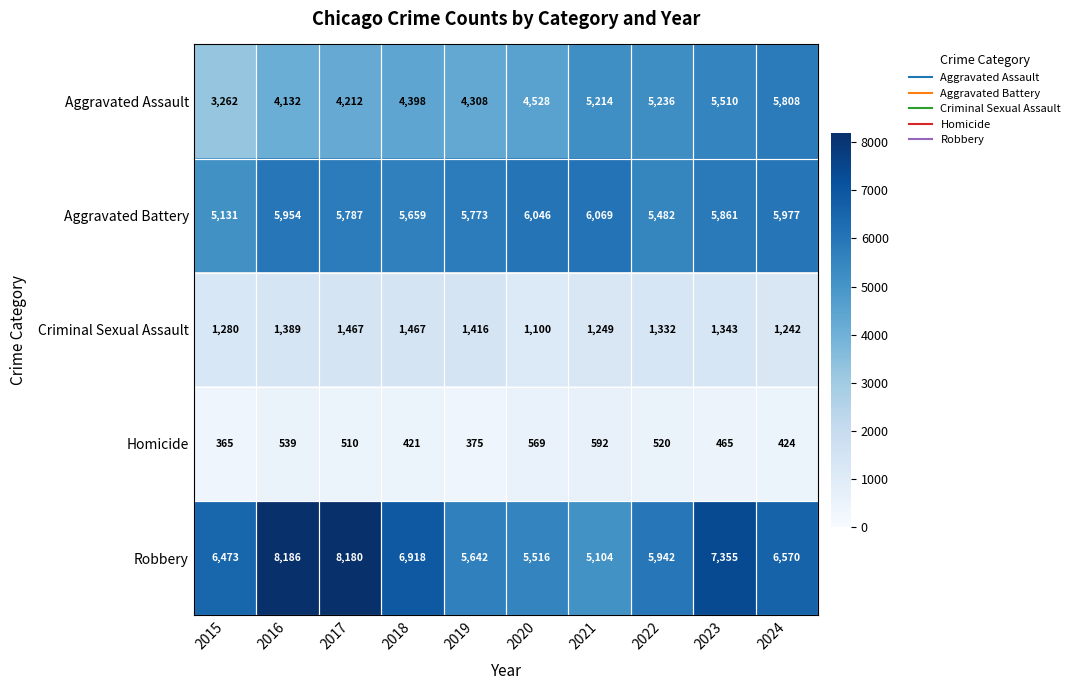

What is the total value across all series at 2015?

16511